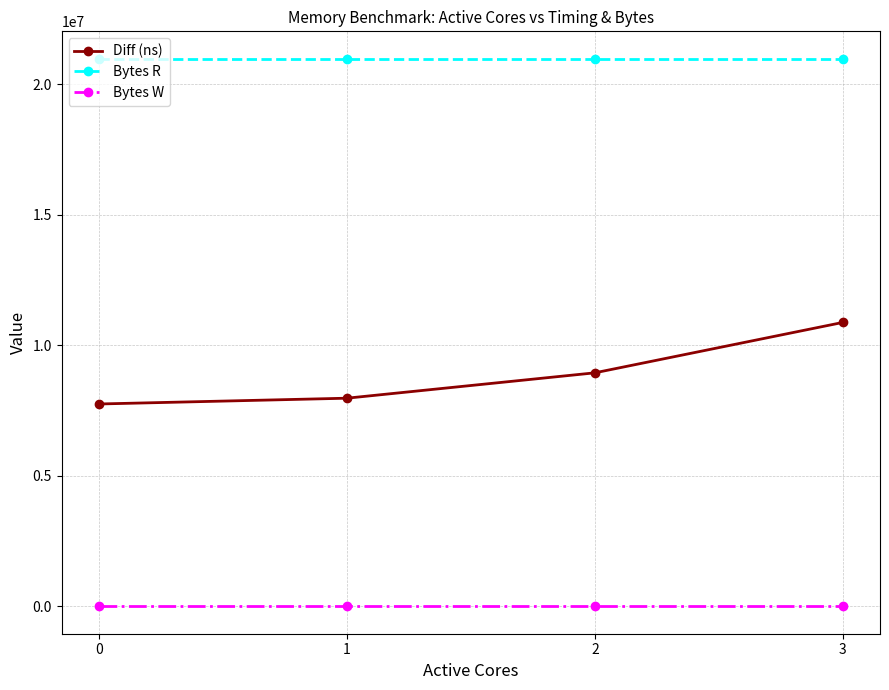

Reading left to right, transcribe all the data shown in this chart.

Diff (ns): 0=7749075	1=7971017	2=8942604	3=10872507
Bytes R: 0=20971520	1=20971520	2=20971520	3=20971520
Bytes W: 0=0	1=0	2=0	3=0